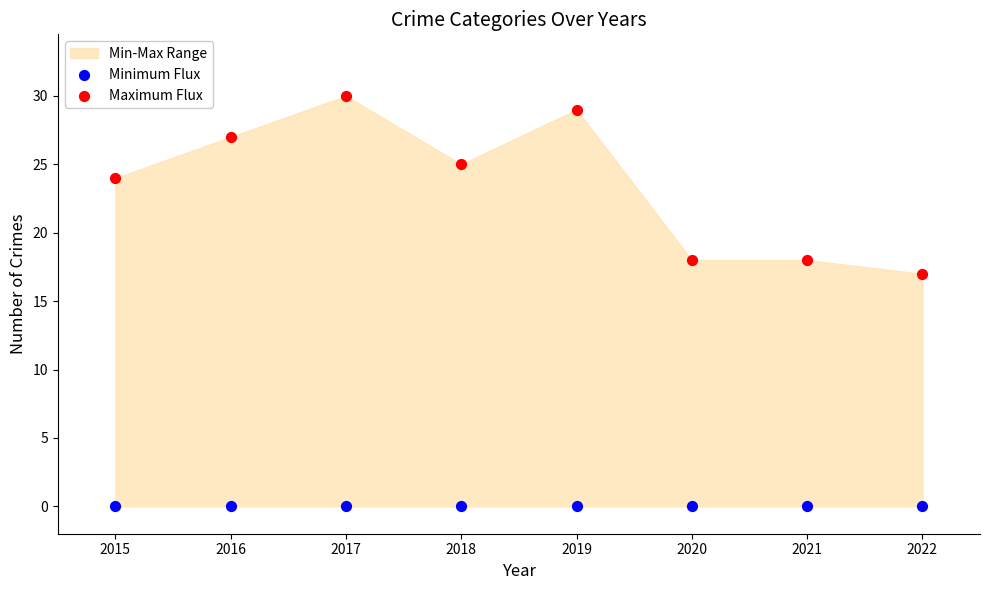

Which series reaches the minimum Y coordinate?

Minimum Flux